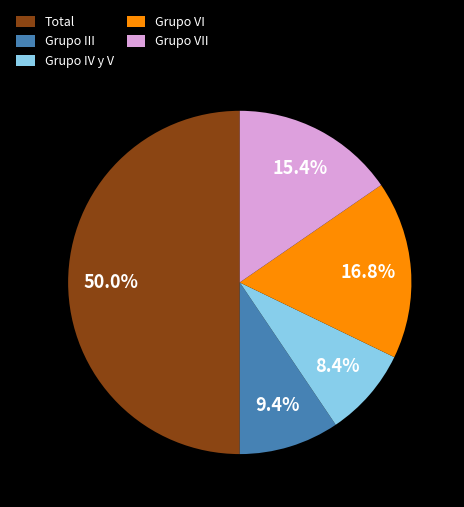

Is Grupo VI the majority of the pie?

No